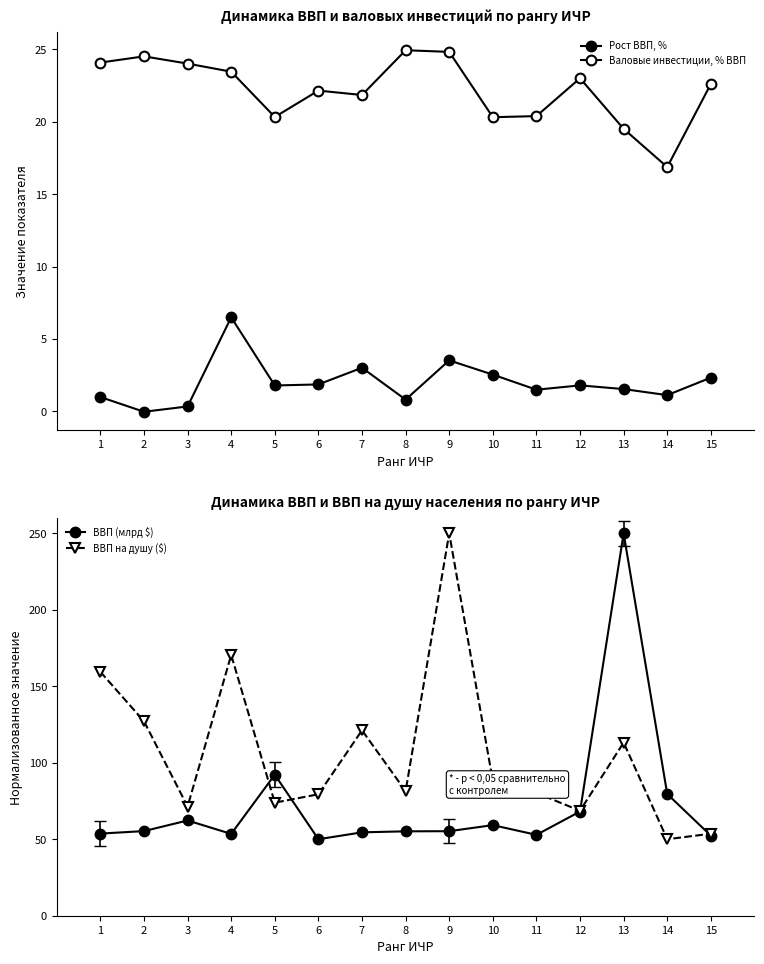

Which has a higher value, 9 or 11?

9